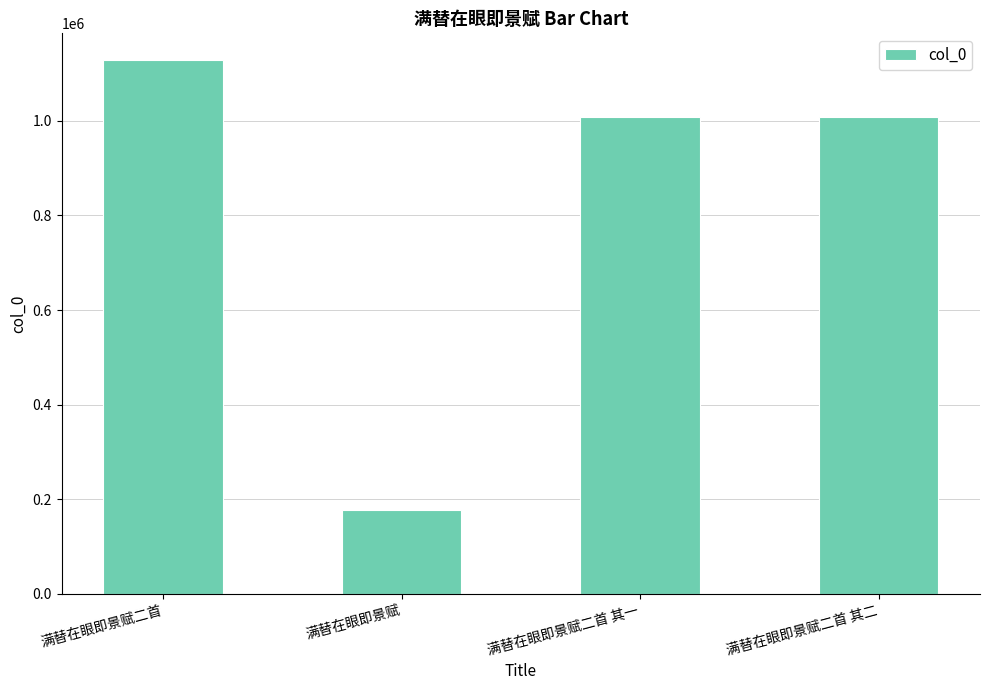

What is the approximate value at 满替在眼即景赋二首 其二?

1007402